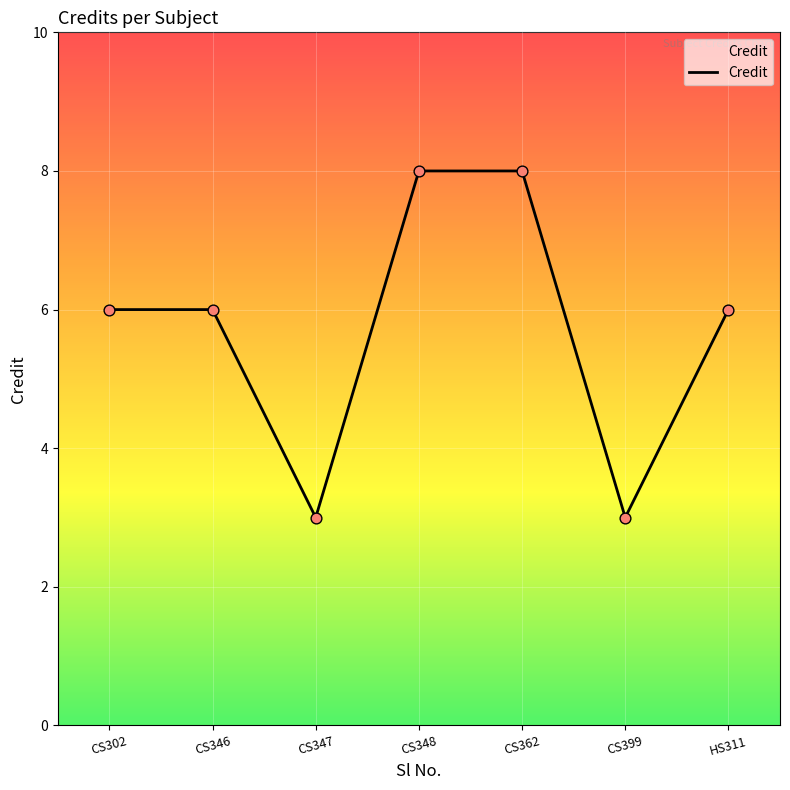

What is the ratio of the value at CS399 to the value at CS362?

0.4